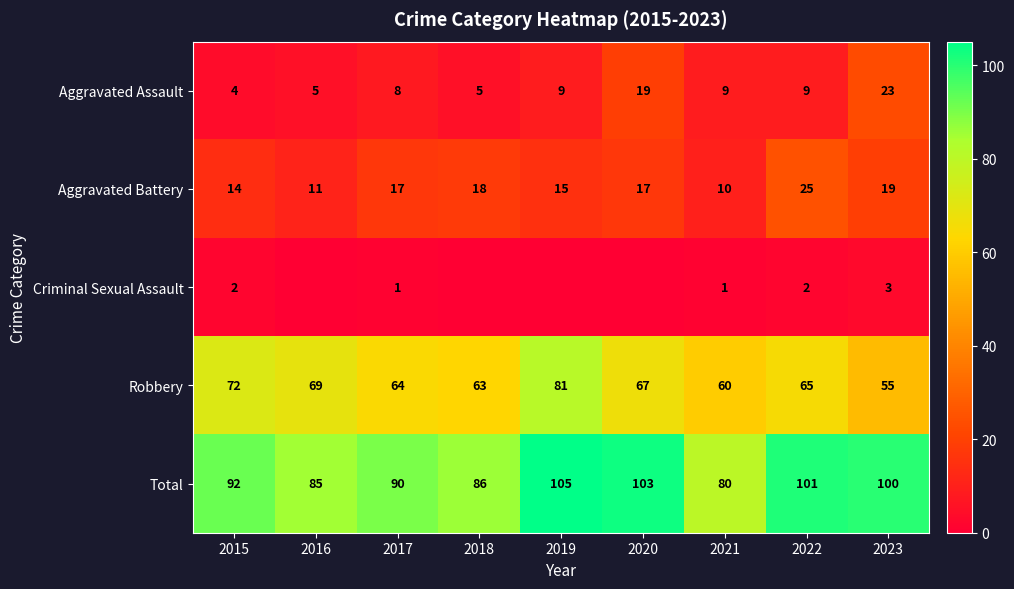

At how many categories does at least one series exceed 44?

9